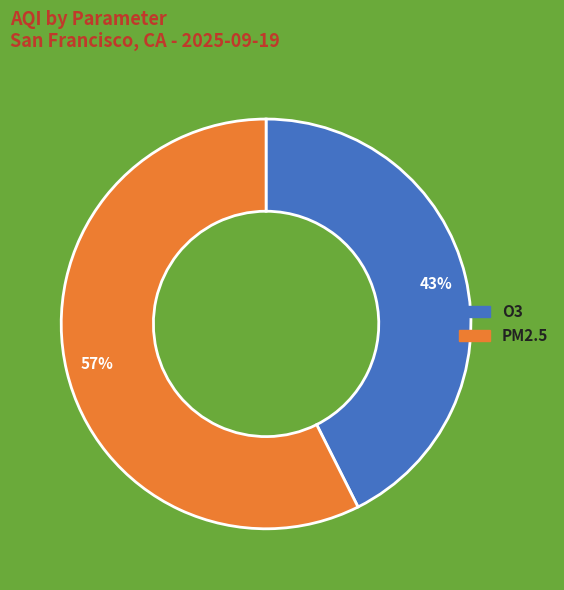

How many segments does this pie chart have?

2